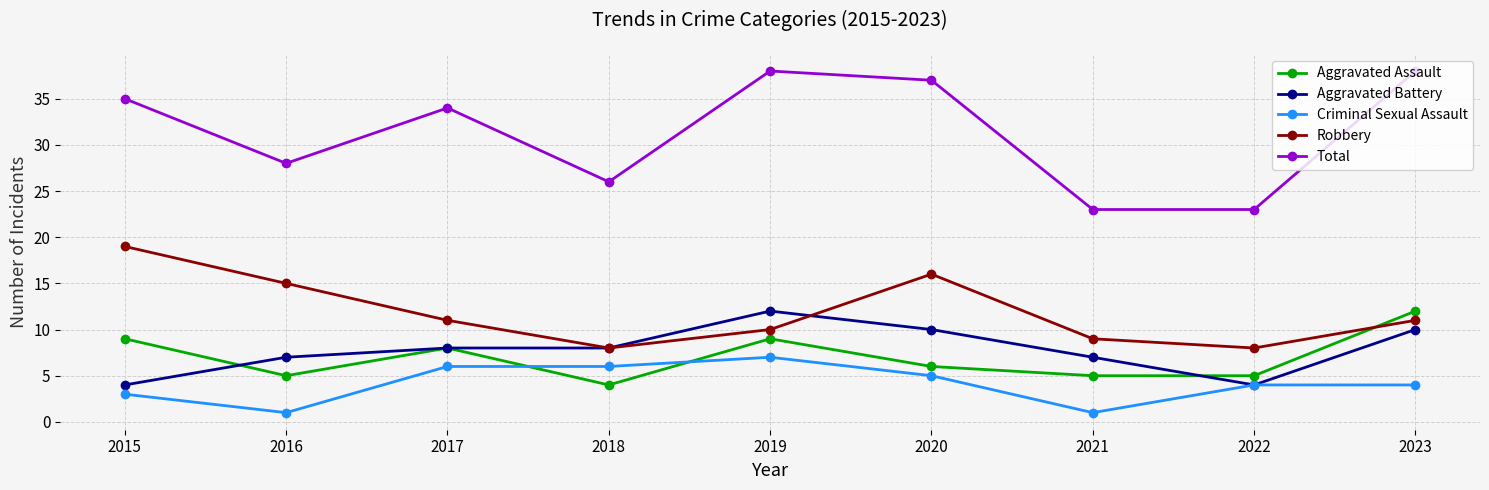

What is the spread (max minus min) of values at 2016?

27